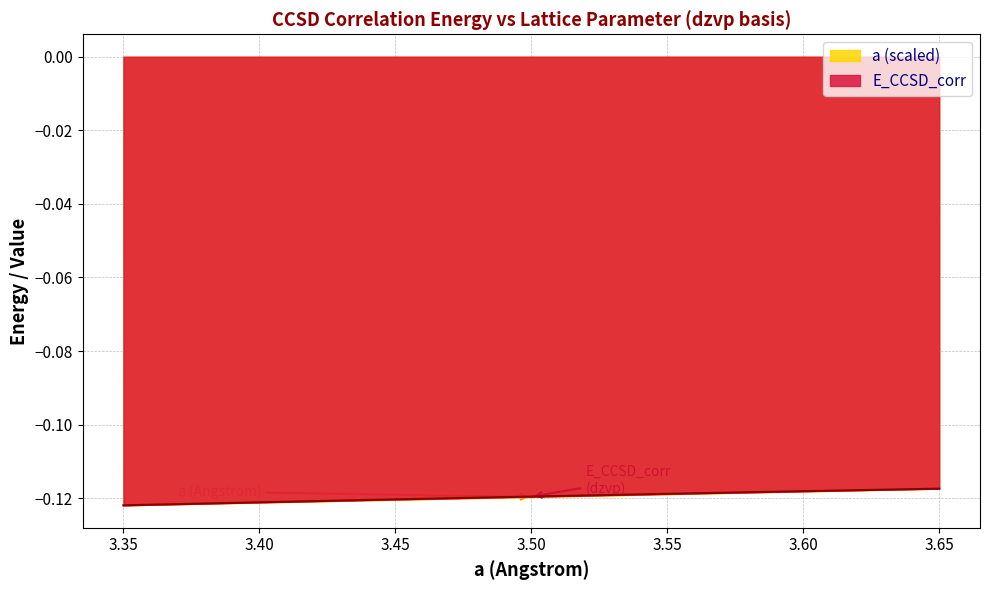

True or false: E_CCSD_corr has a value of -0.2 at 3.50.

False